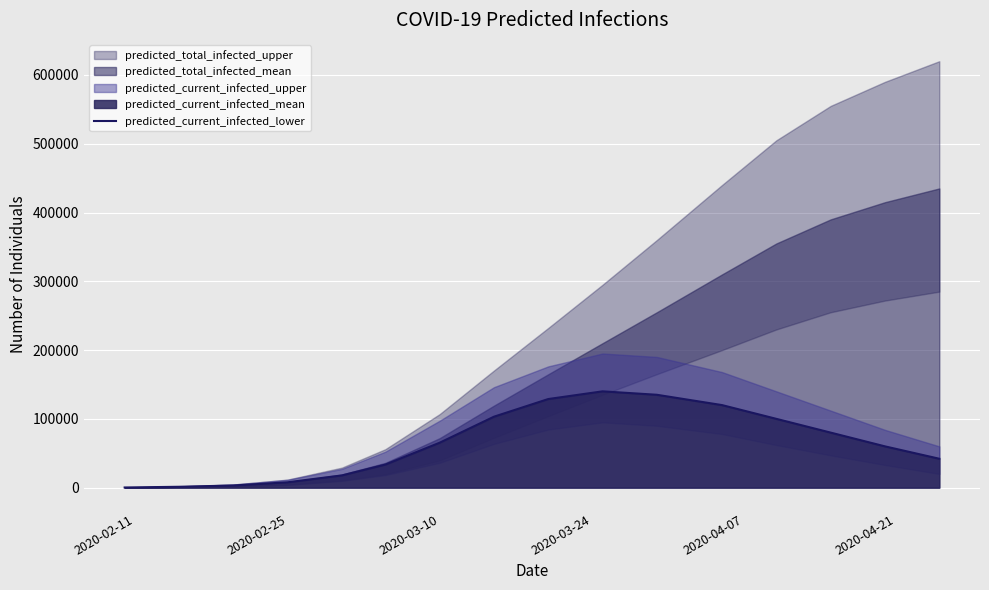

What is the highest value of the predicted_current_infected_lower series?

140000